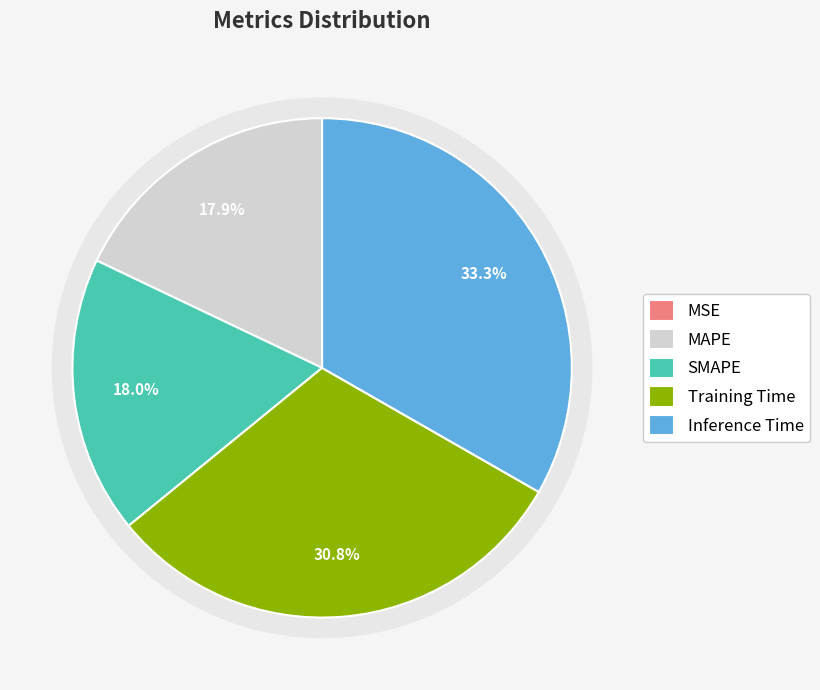

What is the change in value from Training Time to Inference Time?

+0.1